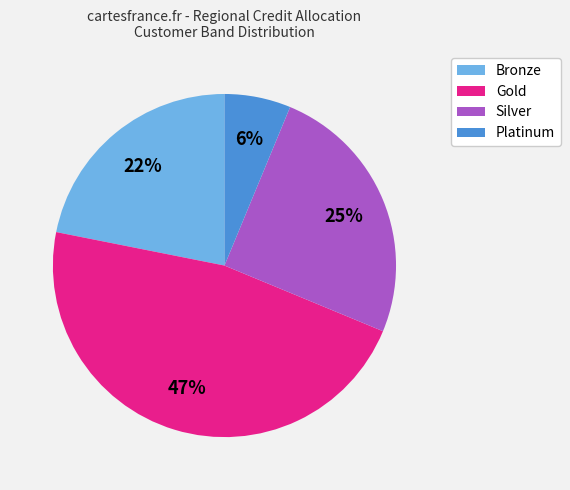

To the nearest percent, what is the difference between the largest and smallest slice percentages?

41%